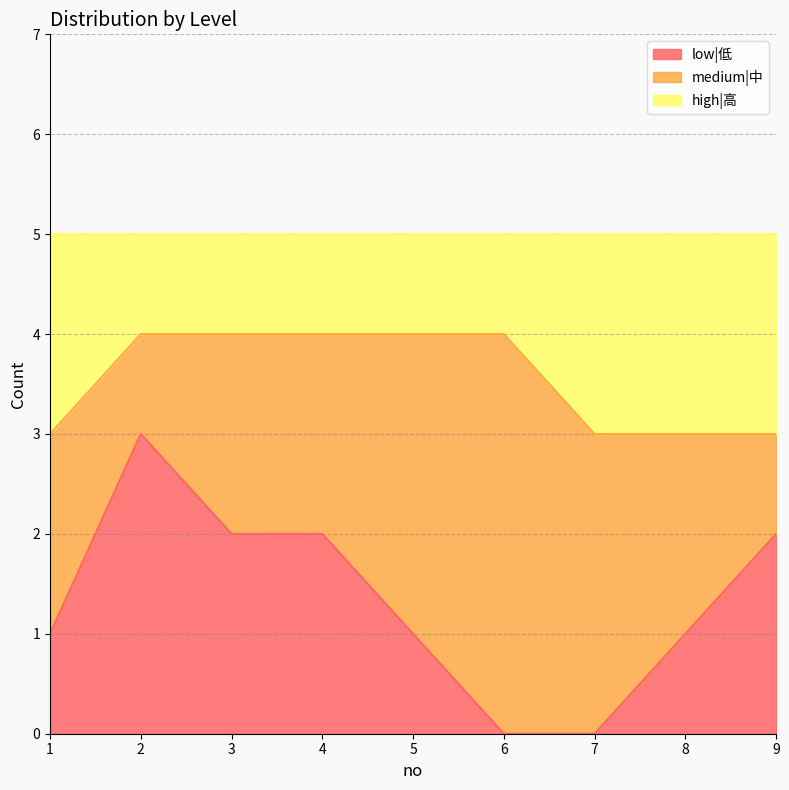

True or false: high|高 and low|低 intersect in this chart.

False